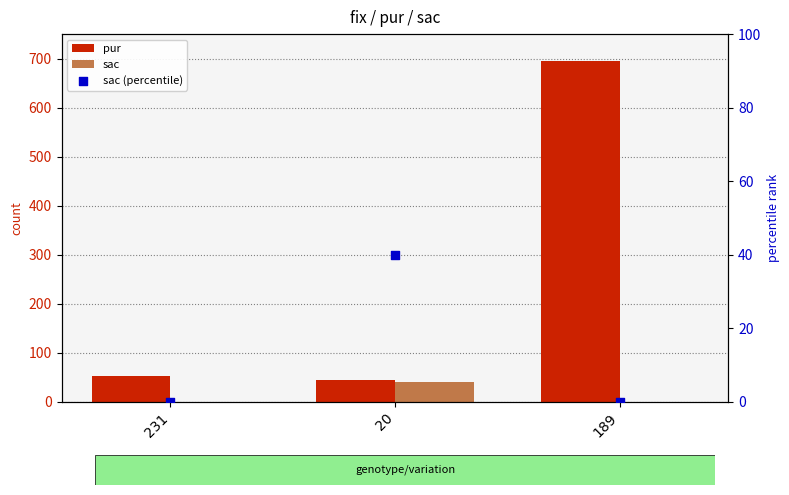

Which series has the largest Y range (max minus min)?

pur